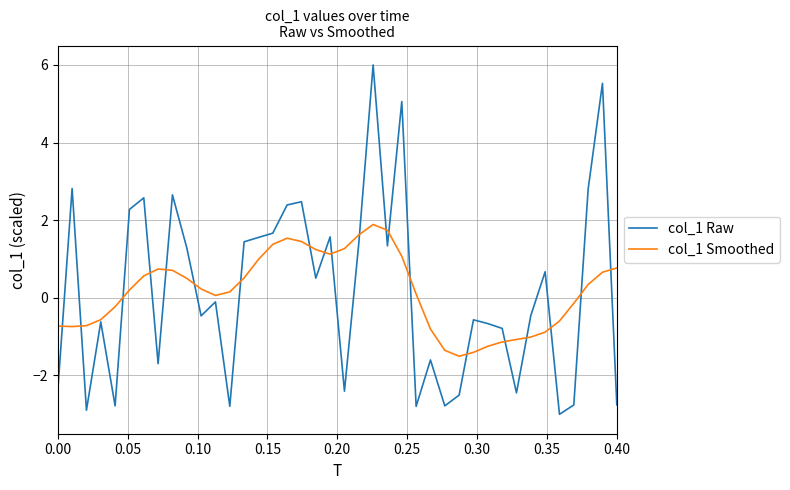

What is the lowest value of the col_1 Raw series?

-3.0